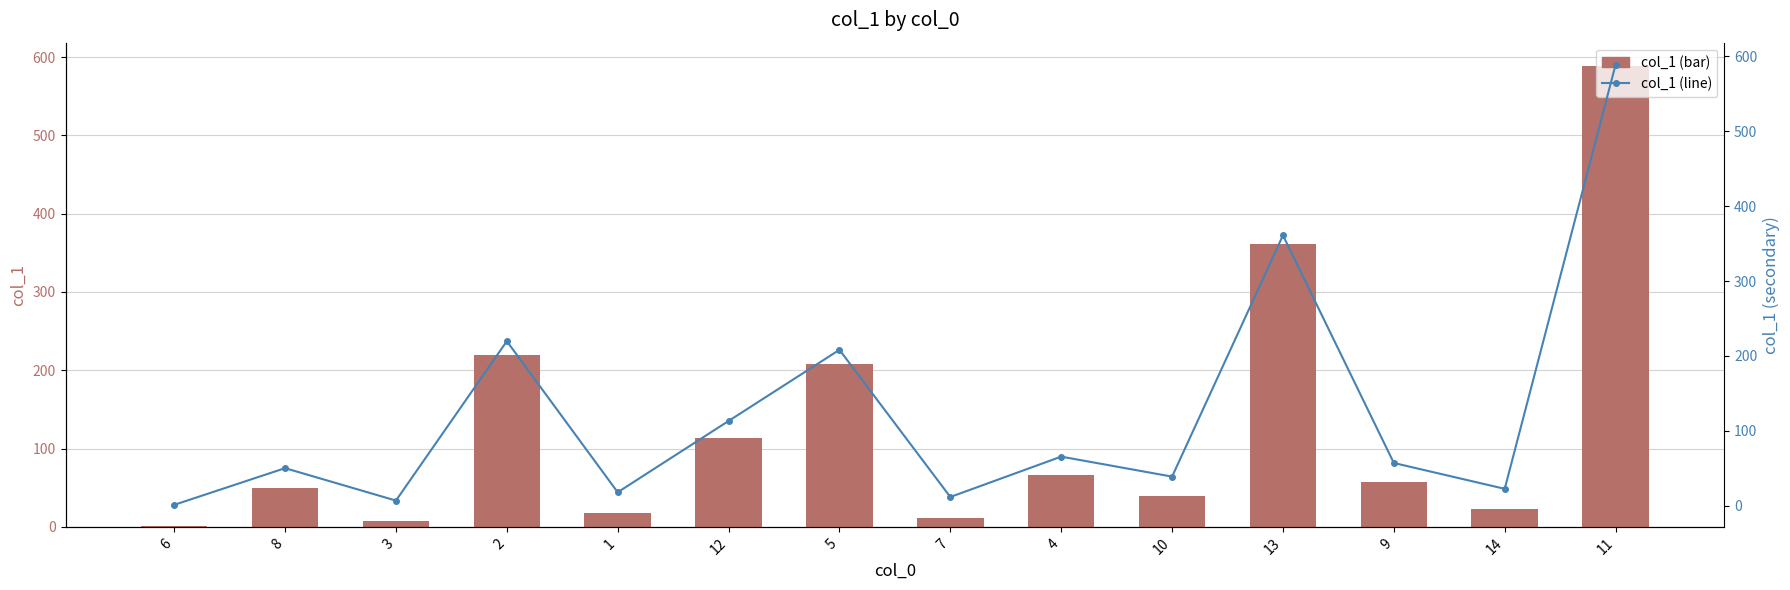

Reading left to right, transcribe all the data shown in this chart.

col_1: 6=1.2	8=50.2	3=6.9	2=219.7	1=18.0	12=113.2	5=208.2	7=11.7	4=65.6	10=38.9	13=361.0	9=57.1	14=22.6	11=588.9
col_1 (line): 6=1.2	8=50.2	3=6.9	2=219.7	1=18.0	12=113.2	5=208.2	7=11.7	4=65.6	10=38.9	13=361.0	9=57.1	14=22.6	11=588.9